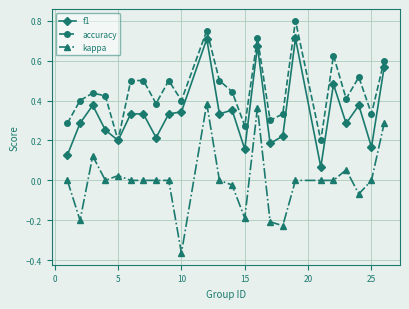

True or false: kappa has more than 2 points higher than both neighbors.

True